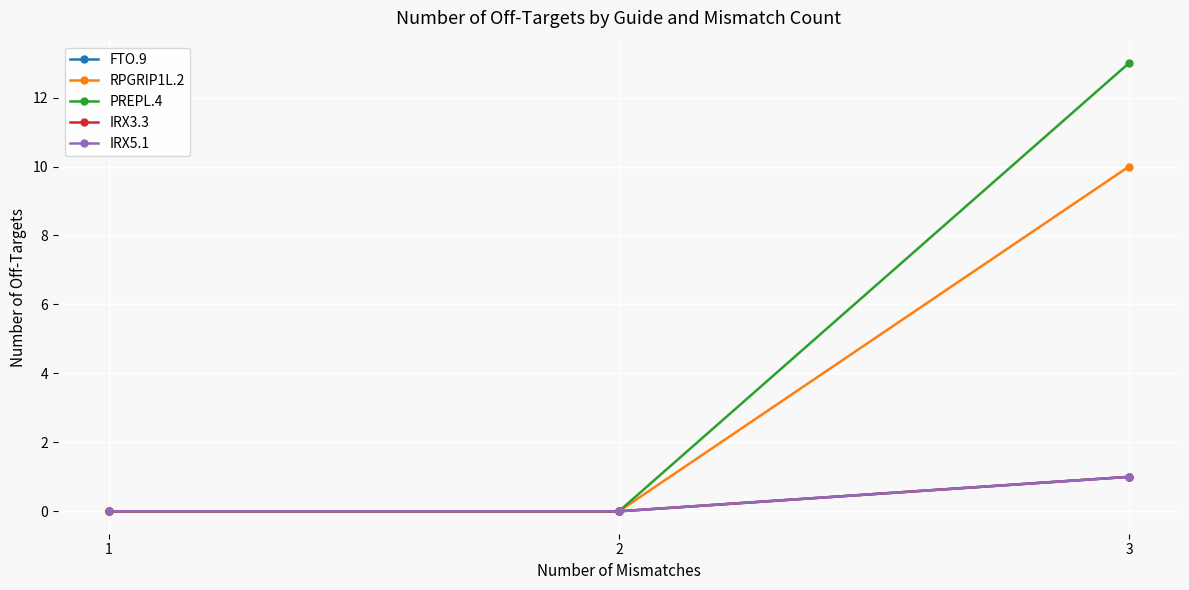

Does the chart have visible grid lines?

Yes